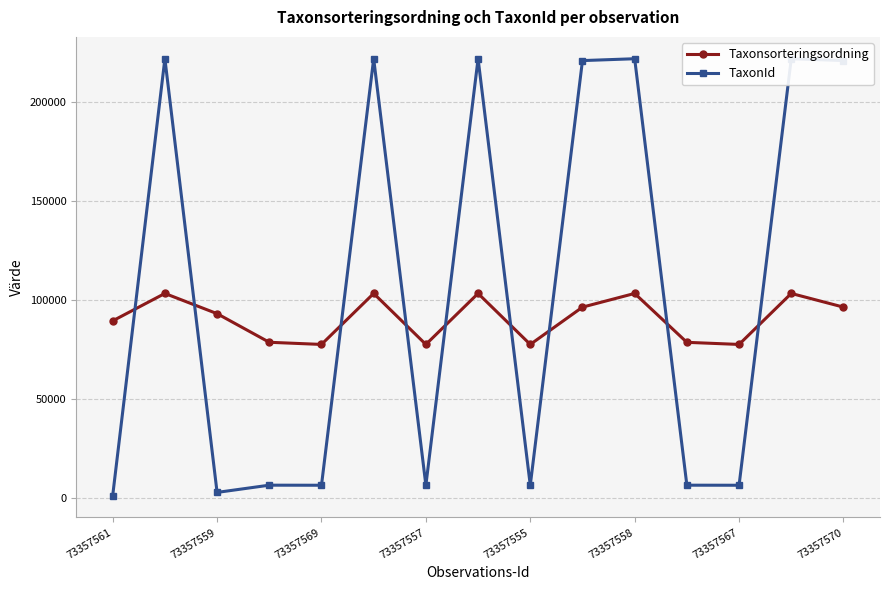

What is the highest value of the Taxonsorteringsordning series?

103250